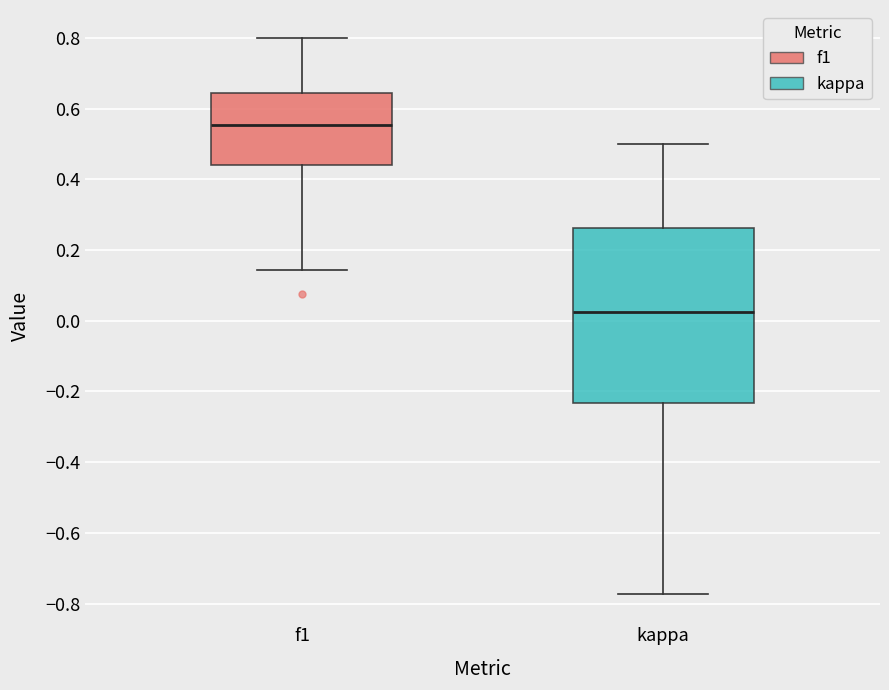

Reading left to right, read every box against the y-axis: the position of its median line, the range the box covers, and the ends of its whiskers. The values are not printed on the chart, so give them approximately, as read against the axis.

f1: median 0.56, box 0.44 to 0.64, whiskers 0.14 to 0.80
kappa: median 0.02, box -0.24 to 0.26, whiskers -0.78 to 0.50